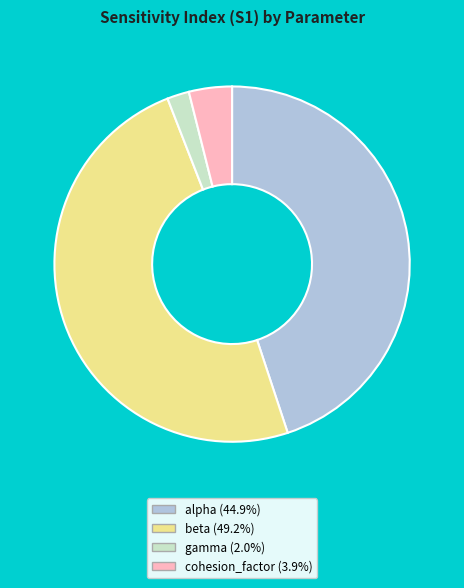

Is there a majority slice in this chart?

No